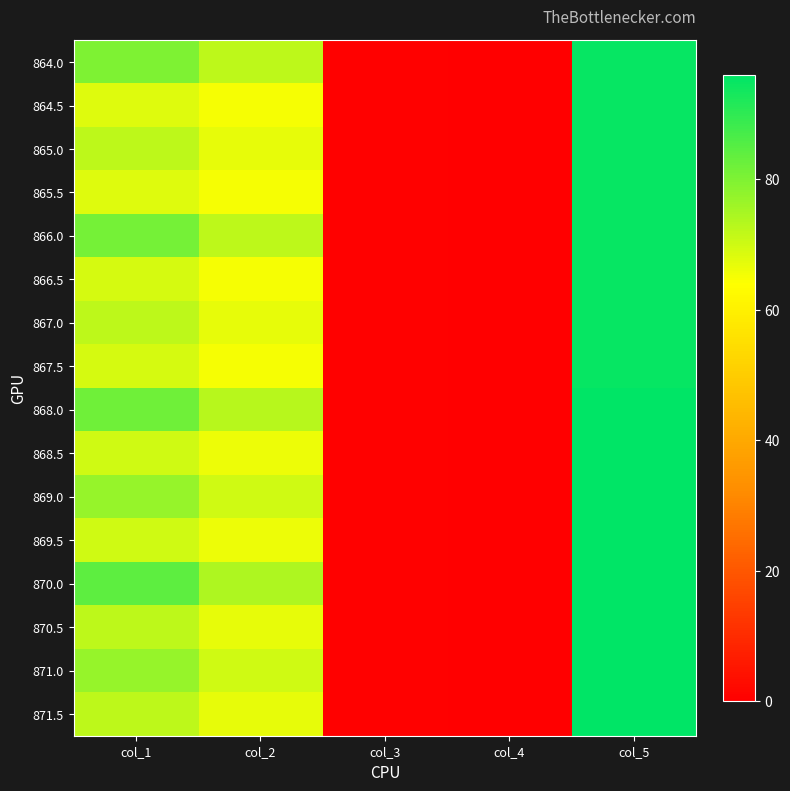

Which has a higher value, col_1 or col_4?

col_1